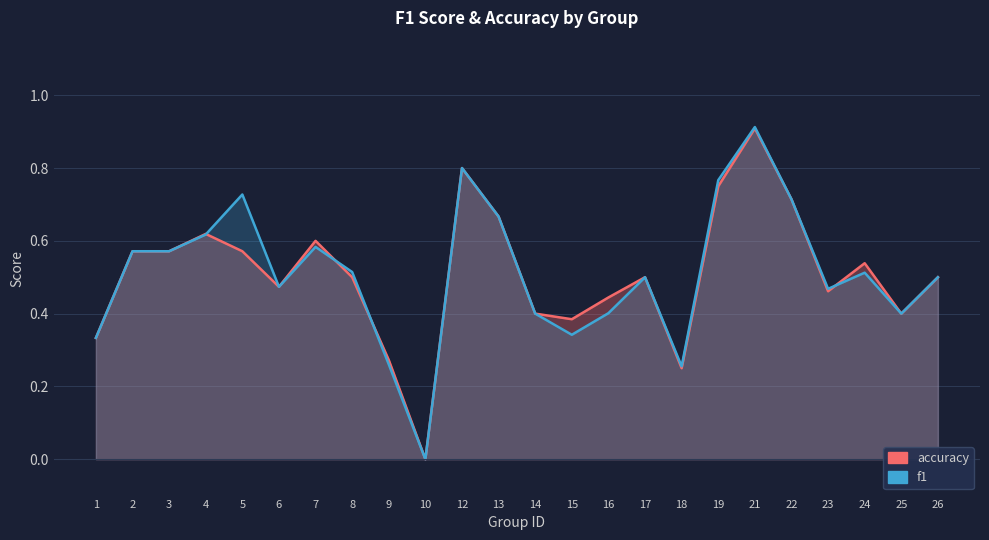

List the series in order of their overall mean, highest first.

f1, accuracy